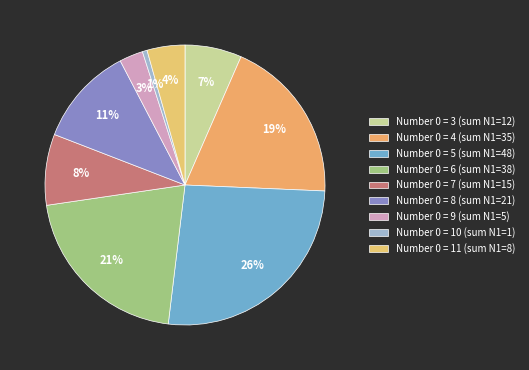

Is it true that Number 0 = 5 is 26% of the pie?

True